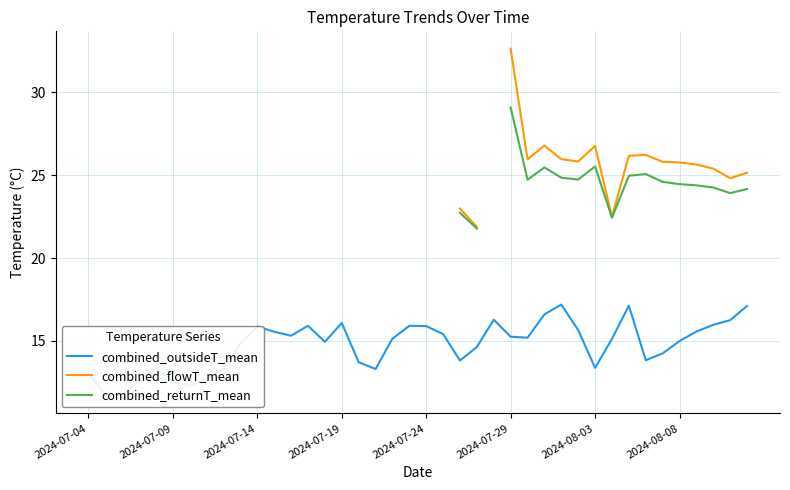

True or false: combined_returnT_mean has a value of 6.2 at 23.

False